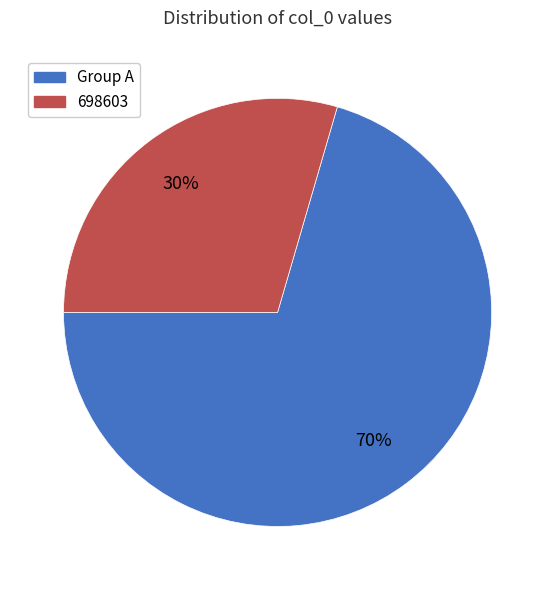

Which category has the biggest portion of the pie?

Group A